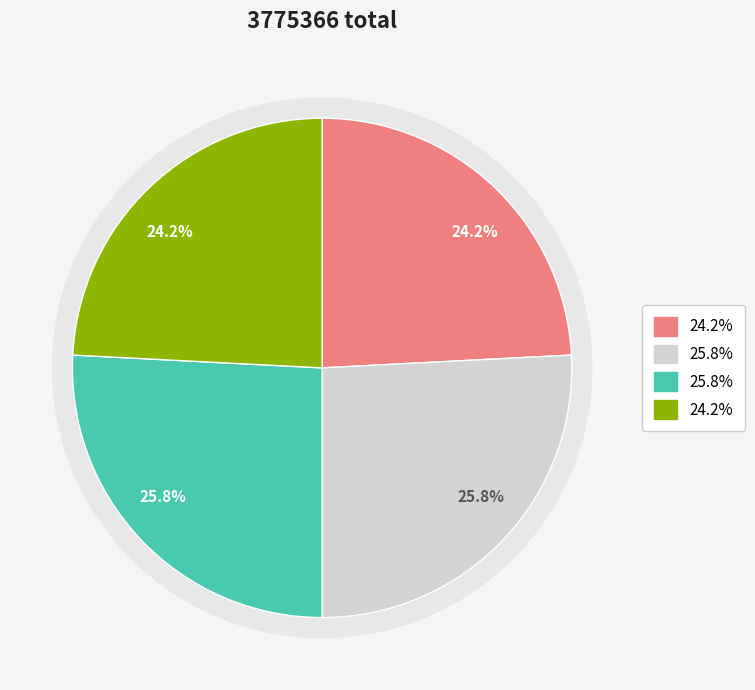

Combined, what portion of the pie is 泊流潢驿潮风大作二首 其一 and 立夏日南风大作二首 其二?

50.0%